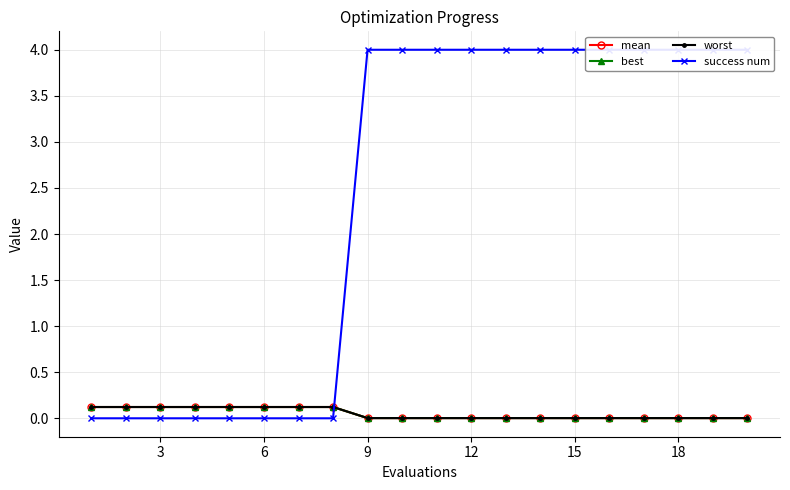

The mean series shows 0.0 at 18. True or false?

True